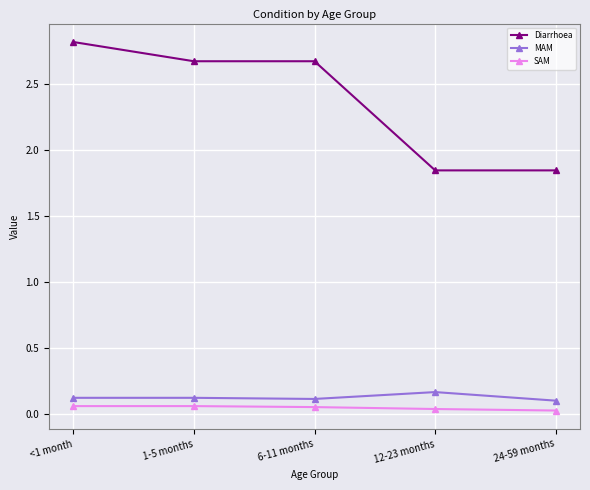

What is the total value across all series at <1 month?

3.0